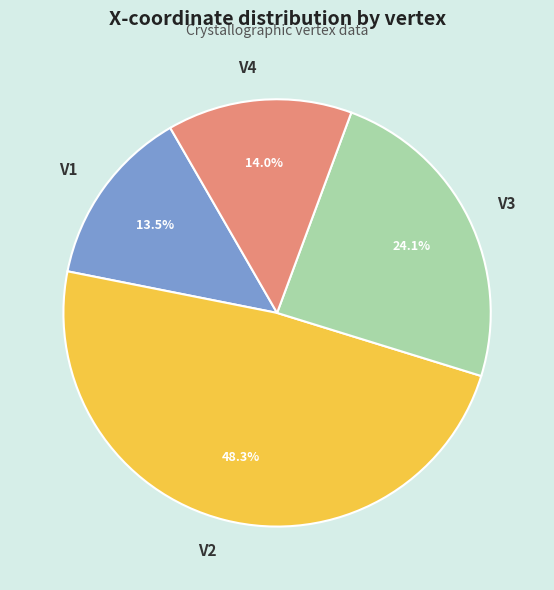

To the nearest percent, what is the difference between the V2 and V3 slice percentages?

24%